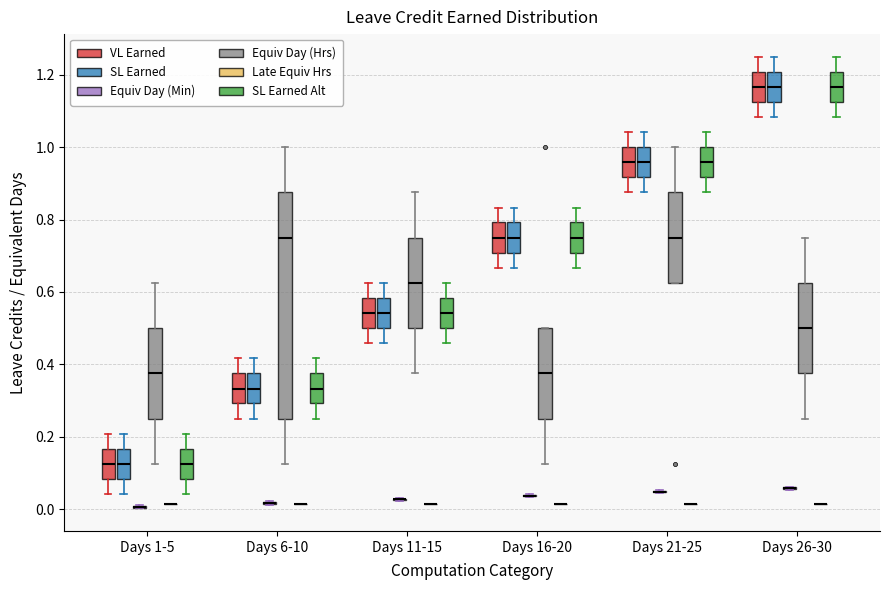

Reading left to right, transcribe this box plot: for each box, give where its median line is, the range the box spans, and where its two whiskers end, as read against the y-axis. The values are not printed on the chart, so give them approximately, as read against the axis.

Days 1-5 (VL Earned): median 0.12, box 0.08 to 0.16, whiskers 0.04 to 0.20
Days 1-5 (SL Earned): median 0.12, box 0.08 to 0.16, whiskers 0.04 to 0.20
Days 1-5 (Equiv Day (Min)): box collapsed to a line at 0.00, whiskers 0.00 to 0.02
Days 1-5 (Equiv Day (Hrs)): median 0.38, box 0.26 to 0.50, whiskers 0.12 to 0.62
Days 1-5 (Late Equiv Hrs): box collapsed to a line at 0.02, whiskers 0.02 to 0.02
Days 1-5 (SL Earned Alt): median 0.12, box 0.08 to 0.16, whiskers 0.04 to 0.20
Days 6-10 (VL Earned): median 0.34, box 0.30 to 0.38, whiskers 0.26 to 0.42
Days 6-10 (SL Earned): median 0.34, box 0.30 to 0.38, whiskers 0.26 to 0.42
Days 6-10 (Equiv Day (Min)): box collapsed to a line at 0.02, whiskers 0.02 to 0.02
Days 6-10 (Equiv Day (Hrs)): median 0.76, box 0.26 to 0.88, whiskers 0.12 to 1.00
Days 6-10 (Late Equiv Hrs): box collapsed to a line at 0.02, whiskers 0.02 to 0.02
Days 6-10 (SL Earned Alt): median 0.34, box 0.30 to 0.38, whiskers 0.26 to 0.42
Days 11-15 (VL Earned): median 0.54, box 0.50 to 0.58, whiskers 0.46 to 0.62
Days 11-15 (SL Earned): median 0.54, box 0.50 to 0.58, whiskers 0.46 to 0.62
Days 11-15 (Equiv Day (Min)): box collapsed to a line at 0.02, whiskers 0.02 to 0.04
Days 11-15 (Equiv Day (Hrs)): median 0.62, box 0.50 to 0.76, whiskers 0.38 to 0.88
Days 11-15 (Late Equiv Hrs): box collapsed to a line at 0.02, whiskers 0.02 to 0.02
Days 11-15 (SL Earned Alt): median 0.54, box 0.50 to 0.58, whiskers 0.46 to 0.62
Days 16-20 (VL Earned): median 0.76, box 0.70 to 0.80, whiskers 0.66 to 0.84
Days 16-20 (SL Earned): median 0.76, box 0.70 to 0.80, whiskers 0.66 to 0.84
Days 16-20 (Equiv Day (Min)): box collapsed to a line at 0.04, whiskers 0.04 to 0.04
Days 16-20 (Equiv Day (Hrs)): median 0.38, box 0.26 to 0.50, whiskers 0.12 to 0.50
Days 16-20 (Late Equiv Hrs): box collapsed to a line at 0.02, whiskers 0.02 to 0.02
Days 16-20 (SL Earned Alt): median 0.76, box 0.70 to 0.80, whiskers 0.66 to 0.84
Days 21-25 (VL Earned): median 0.96, box 0.92 to 1.00, whiskers 0.88 to 1.04
Days 21-25 (SL Earned): median 0.96, box 0.92 to 1.00, whiskers 0.88 to 1.04
Days 21-25 (Equiv Day (Min)): box collapsed to a line at 0.04, whiskers 0.04 to 0.06
Days 21-25 (Equiv Day (Hrs)): median 0.76, box 0.62 to 0.88, whiskers 0.62 to 1.00
Days 21-25 (Late Equiv Hrs): box collapsed to a line at 0.02, whiskers 0.02 to 0.02
Days 21-25 (SL Earned Alt): median 0.96, box 0.92 to 1.00, whiskers 0.88 to 1.04
Days 26-30 (VL Earned): median 1.16, box 1.12 to 1.20, whiskers 1.08 to 1.26
Days 26-30 (SL Earned): median 1.16, box 1.12 to 1.20, whiskers 1.08 to 1.26
Days 26-30 (Equiv Day (Min)): box collapsed to a line at 0.06, whiskers 0.06 to 0.06
Days 26-30 (Equiv Day (Hrs)): median 0.50, box 0.38 to 0.62, whiskers 0.26 to 0.76
Days 26-30 (Late Equiv Hrs): box collapsed to a line at 0.02, whiskers 0.02 to 0.02
Days 26-30 (SL Earned Alt): median 1.16, box 1.12 to 1.20, whiskers 1.08 to 1.26